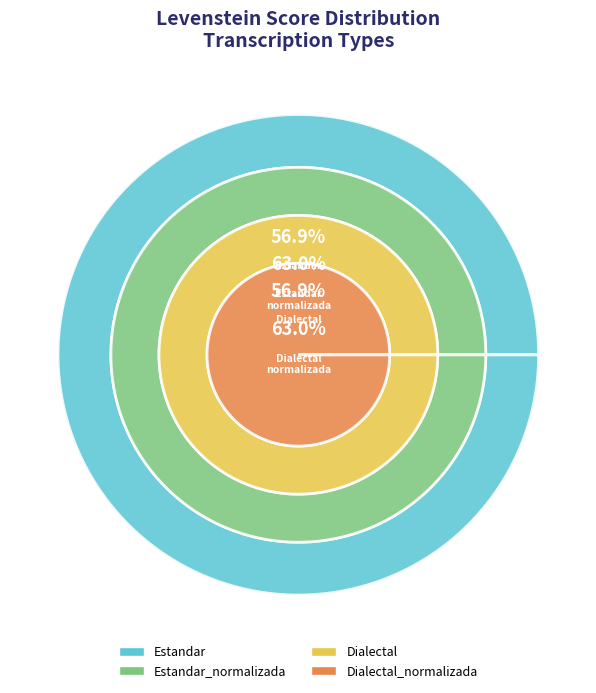

Which category has the smallest portion of the pie?

Estandar